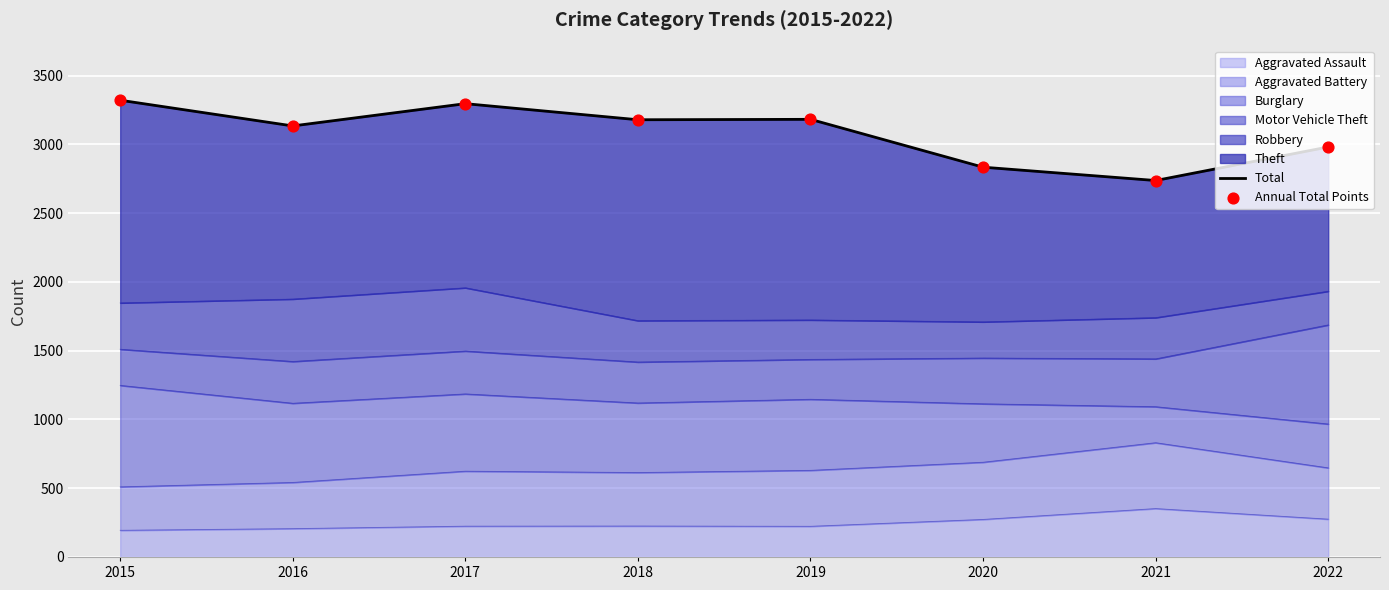

Which series has the widest spread of Y values?

Total